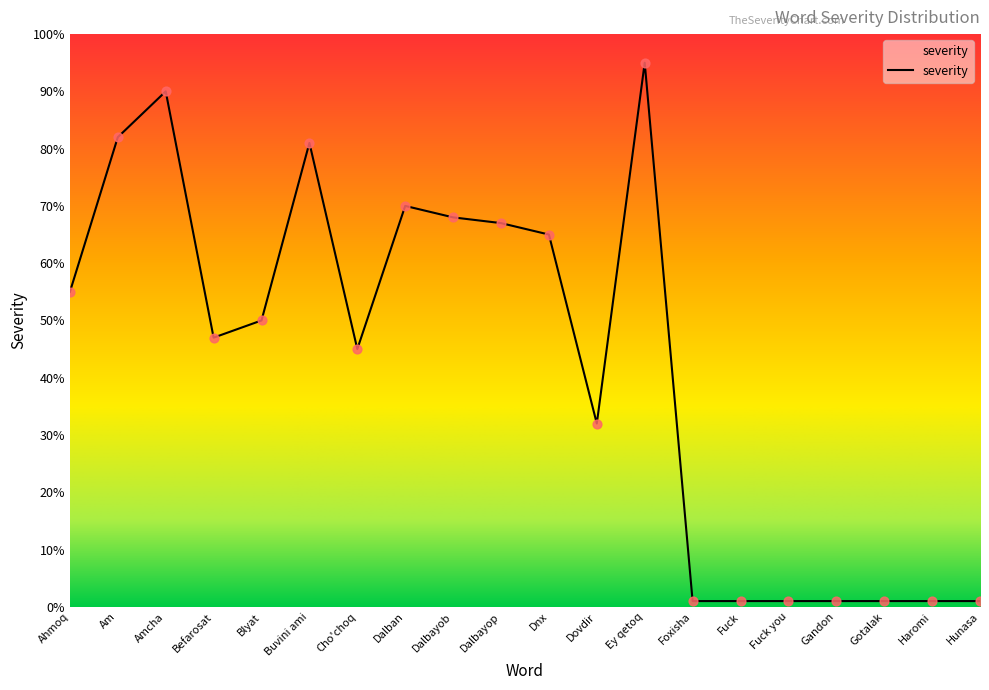

Which has a higher value, Blyat or Dalbayob?

Dalbayob